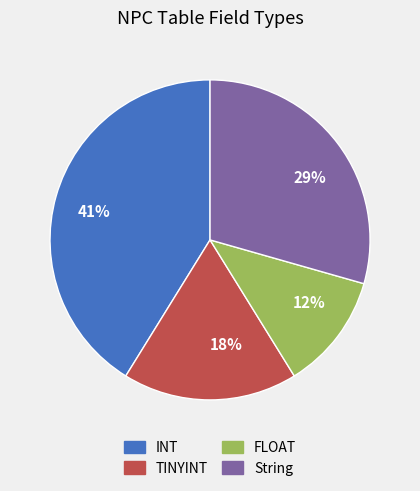

What percentage is the 12% slice, to the nearest percent?

12%